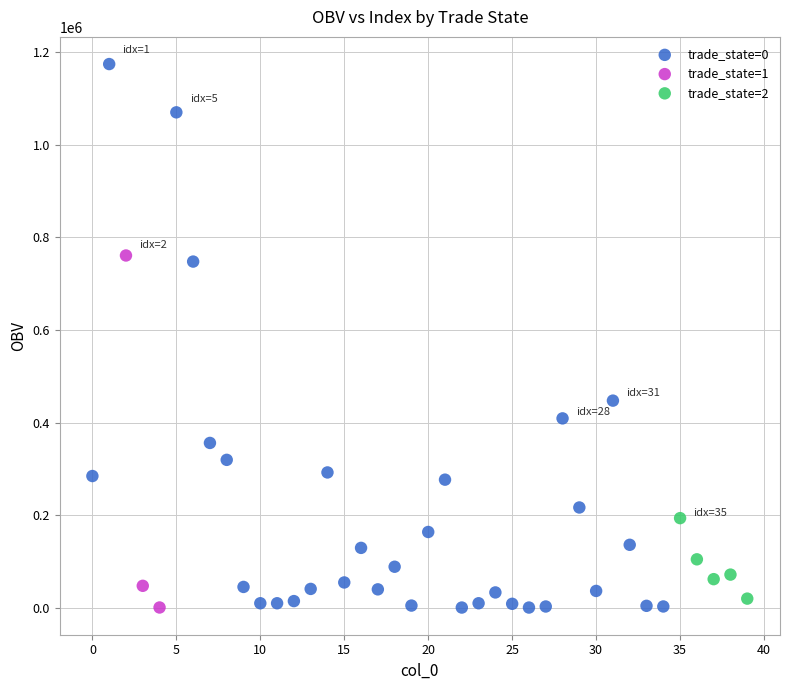

What are all the series names shown in the legend?

trade_state=0, trade_state=1, trade_state=2